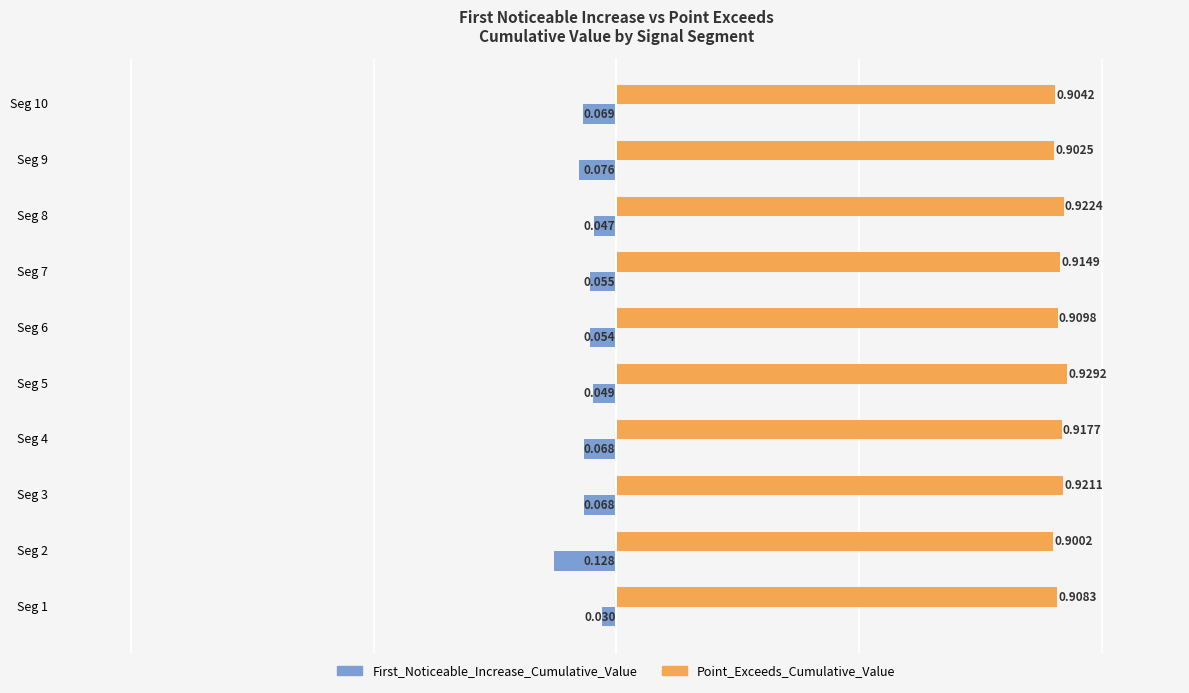

What is the sum of all First_Noticeable_Increase_Cumulative_Value values?

-0.6